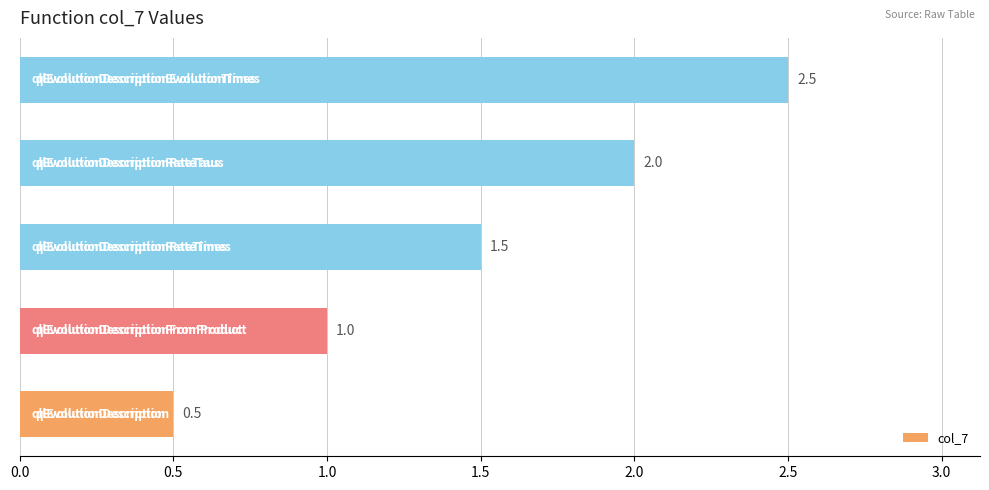

How many bars are there in total?

5